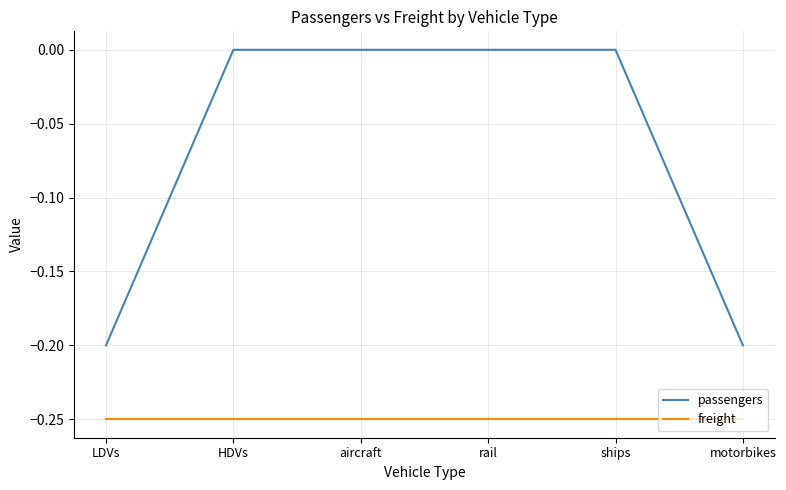

The passengers series shows 0.1 at rail. True or false?

False